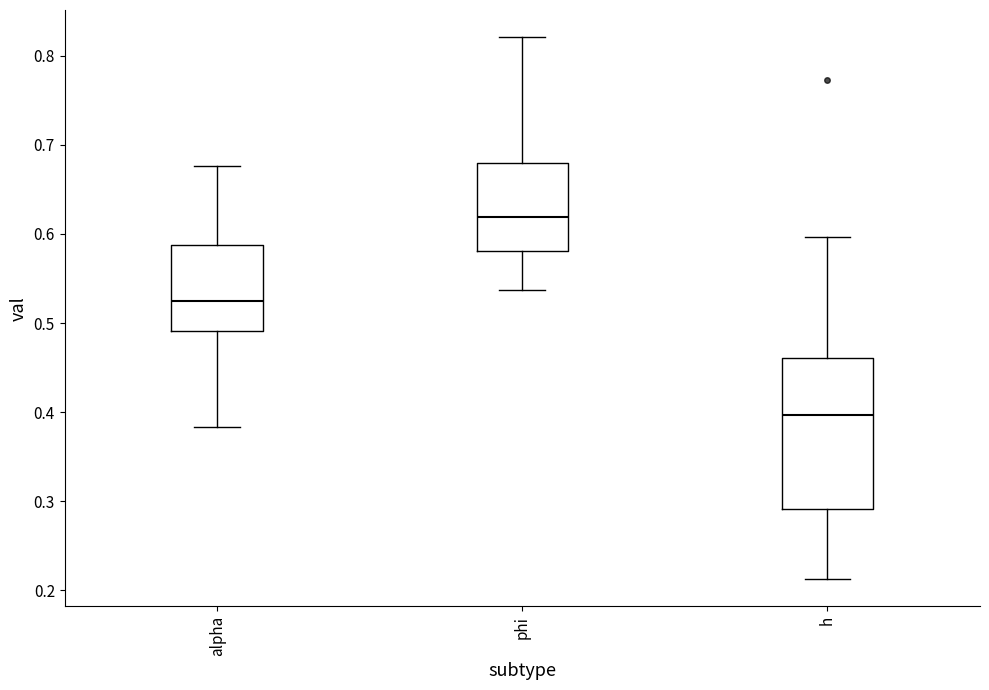

Which box has the highest median line?

phi